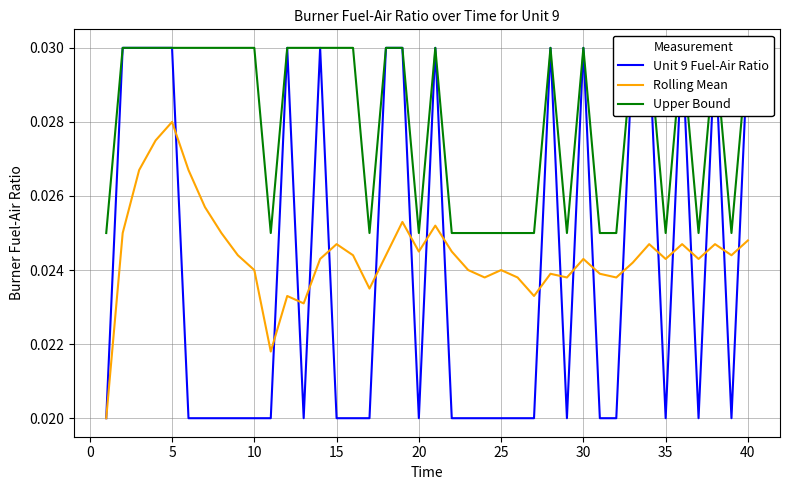

At how many categories does at least one series exceed 0?

40